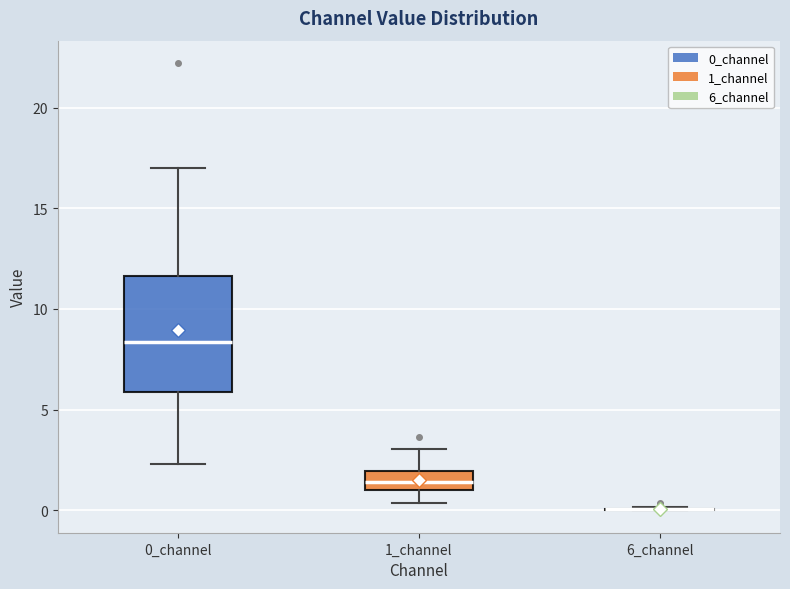

Comparing the boxes themselves (not the whiskers), which one is the tallest?

0_channel